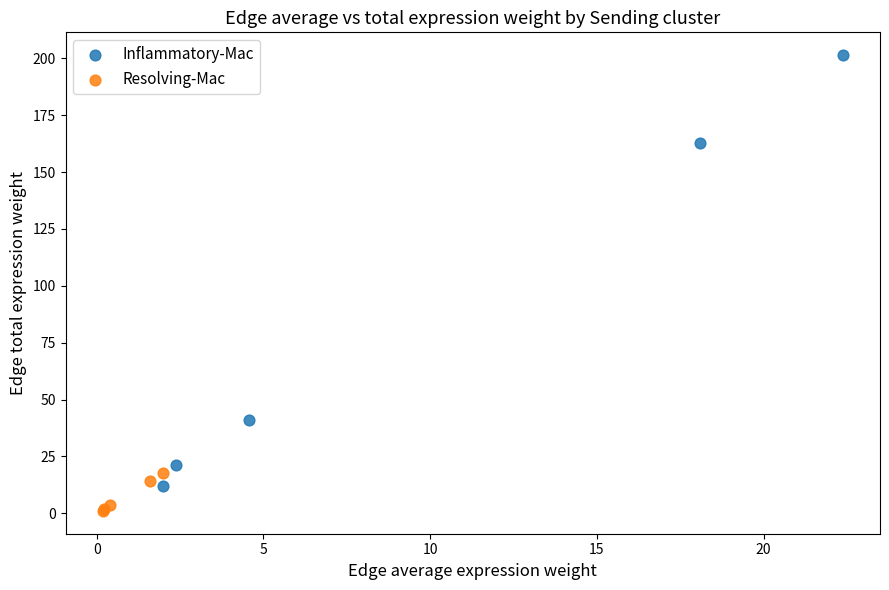

What are all the series names shown in the legend?

Inflammatory-Mac, Resolving-Mac